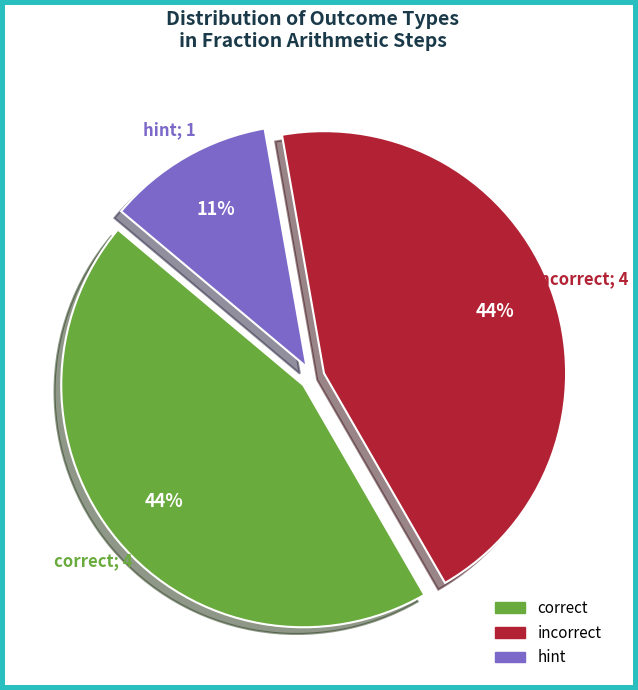

Which has a higher value, correct or hint?

correct